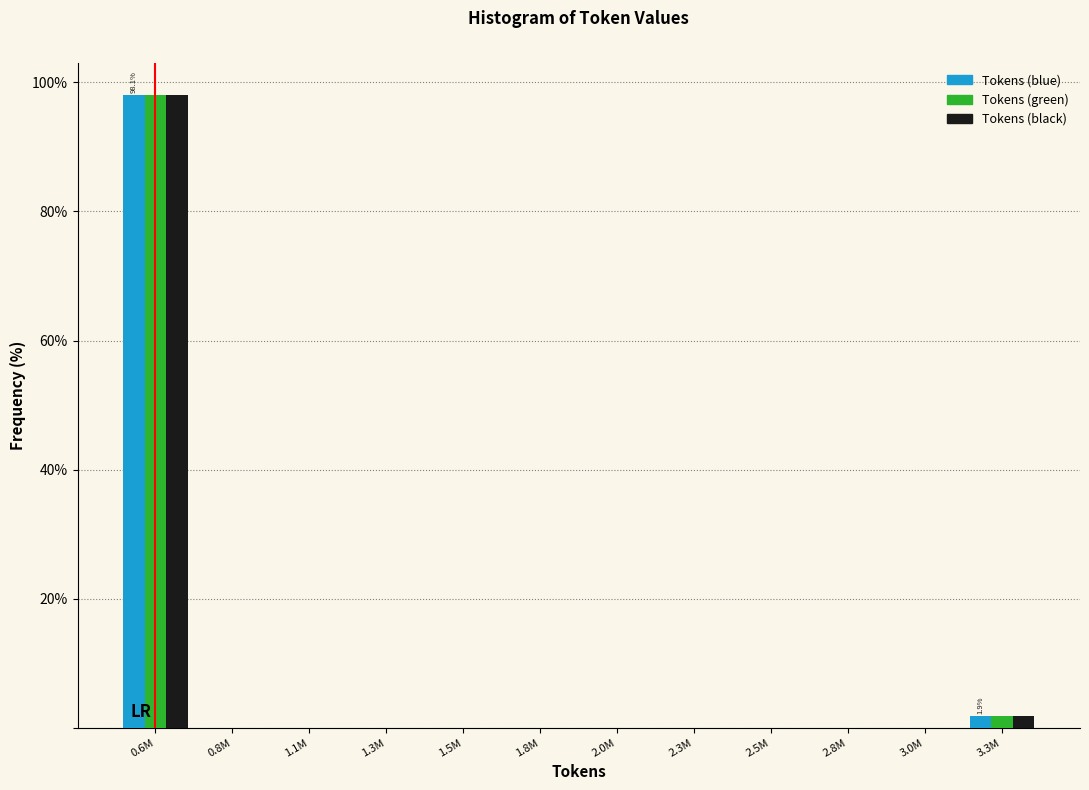

Is the value of Tokens (green) at 3.0M greater than the value of Tokens (black) at 0.6M?

No